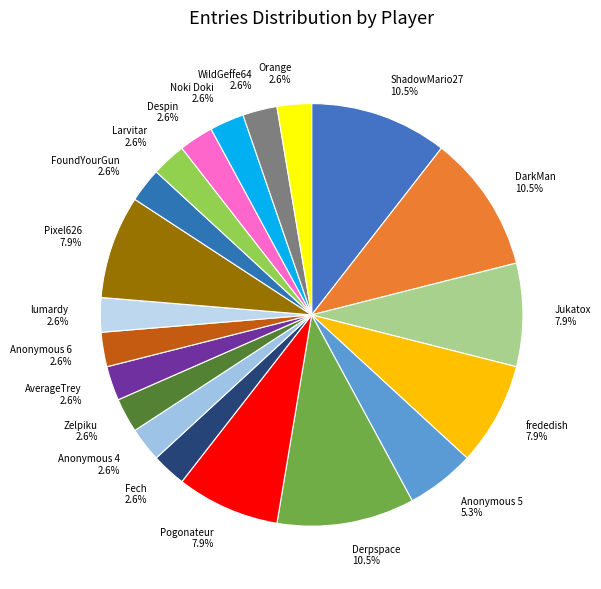

To the nearest percent, what is the difference between the largest and smallest slice percentages?

8%